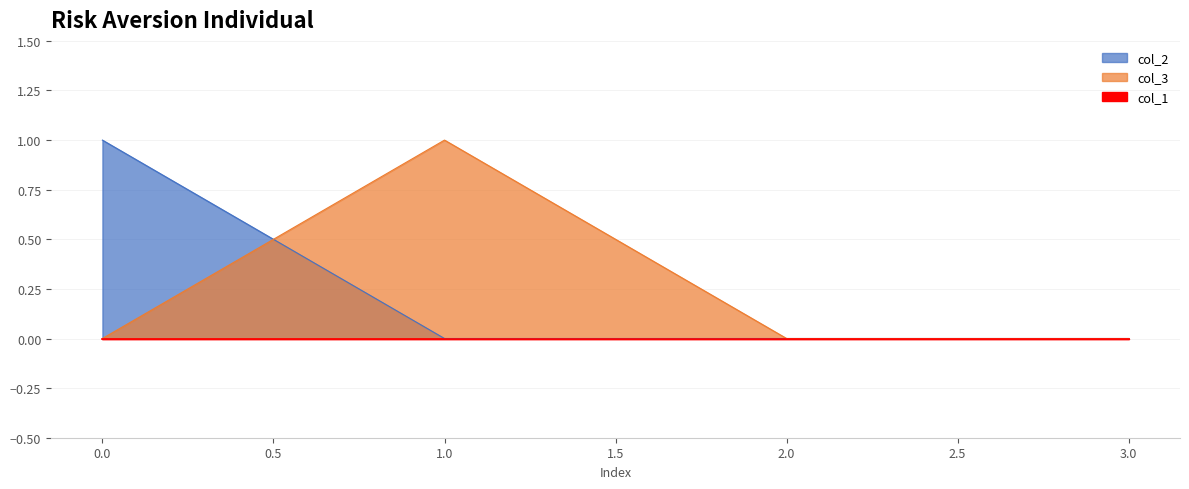

True or false: col_2 has a value of 0 at 2.

True